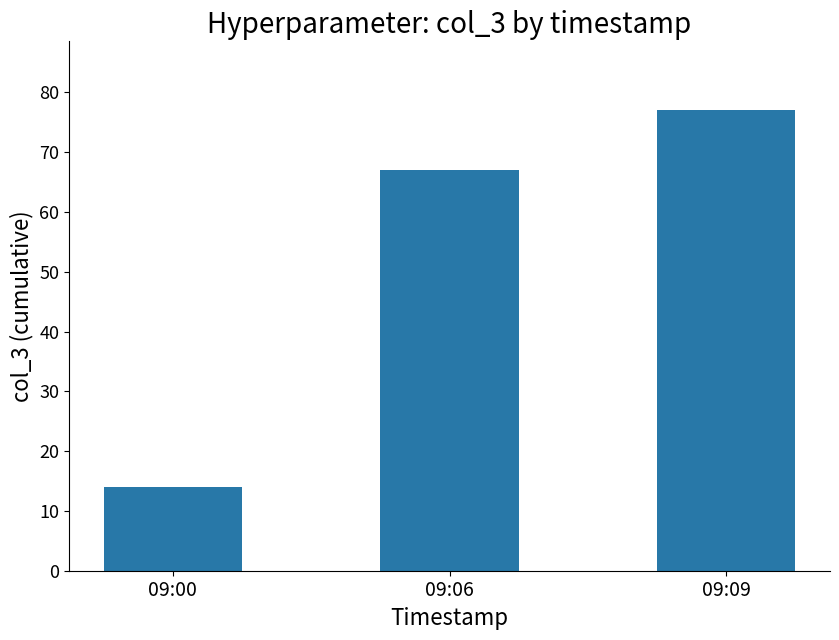

How many bars are there in total?

3